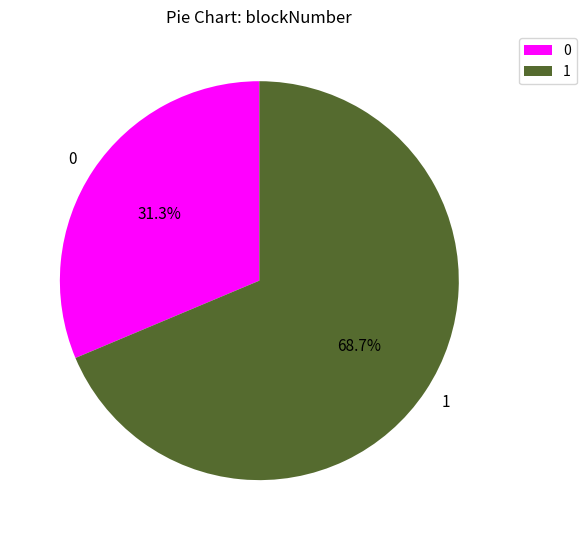

Is it true that 1 is 69% of the pie?

True